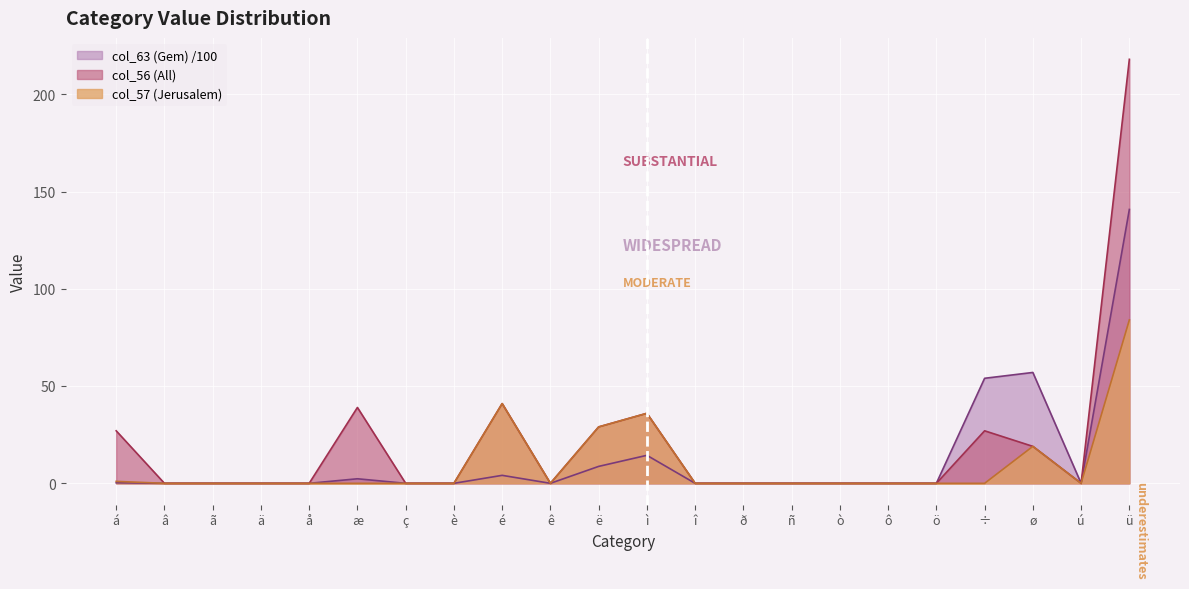

Is it true that col_57 (Jerusalem) equals 27.3 at å?

False